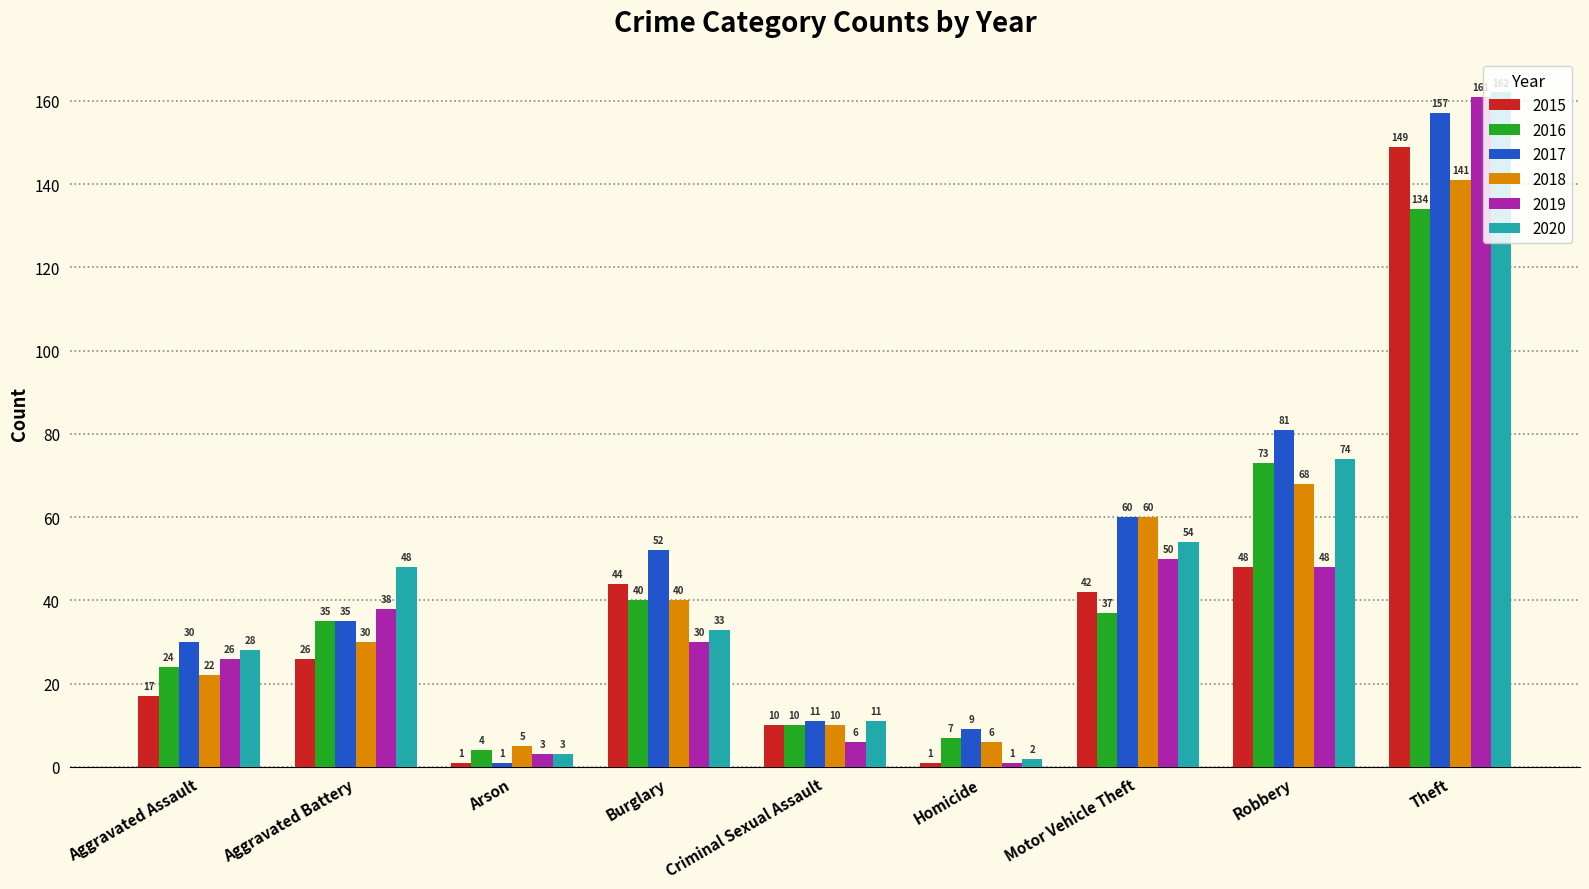

How many bars are there in total?

54